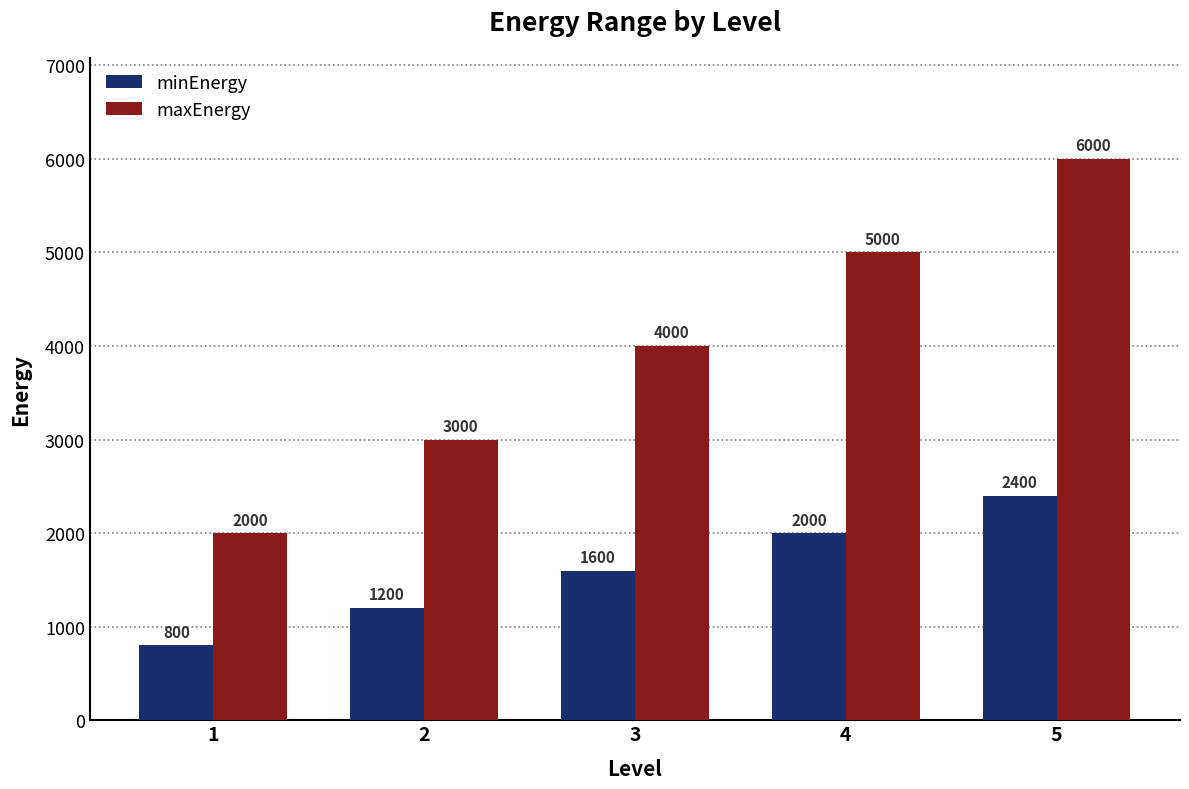

What is the sum of the maxEnergy values at 1 and 3?

6000